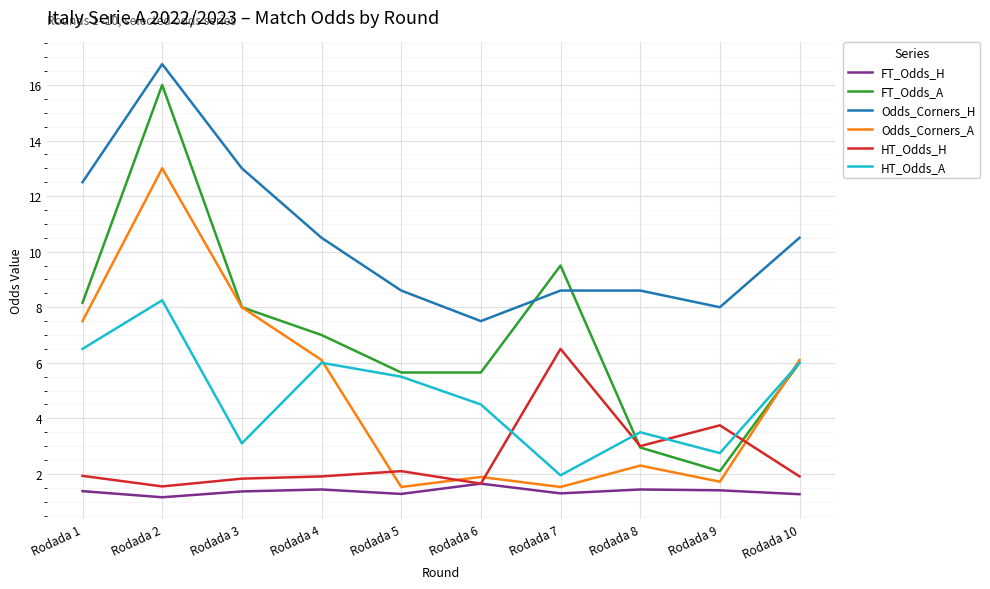

Is it true that FT_Odds_A equals 2.5 at Rodada 6?

False